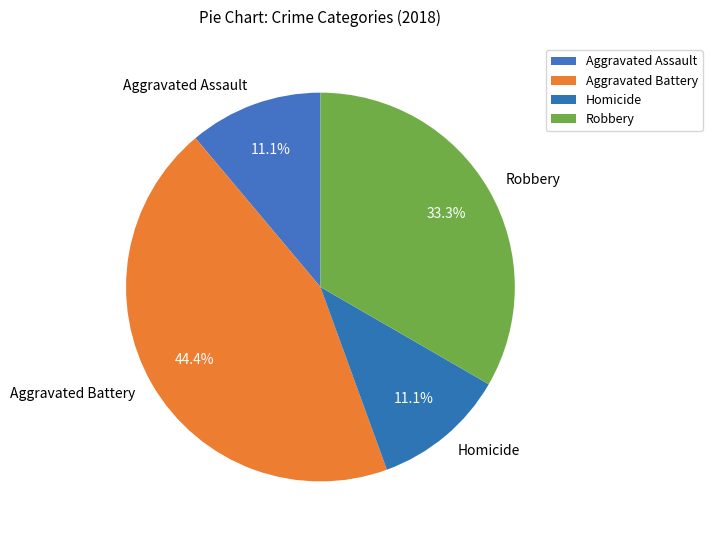

Which category has the biggest portion of the pie?

Aggravated Battery